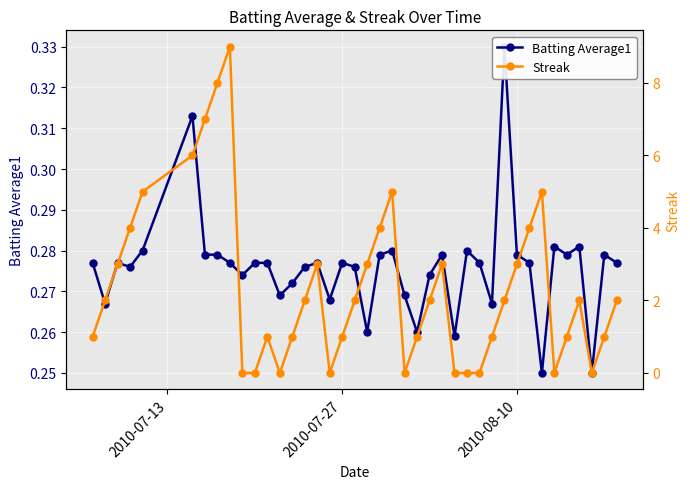

What is the average value of the Streak series?

2.4